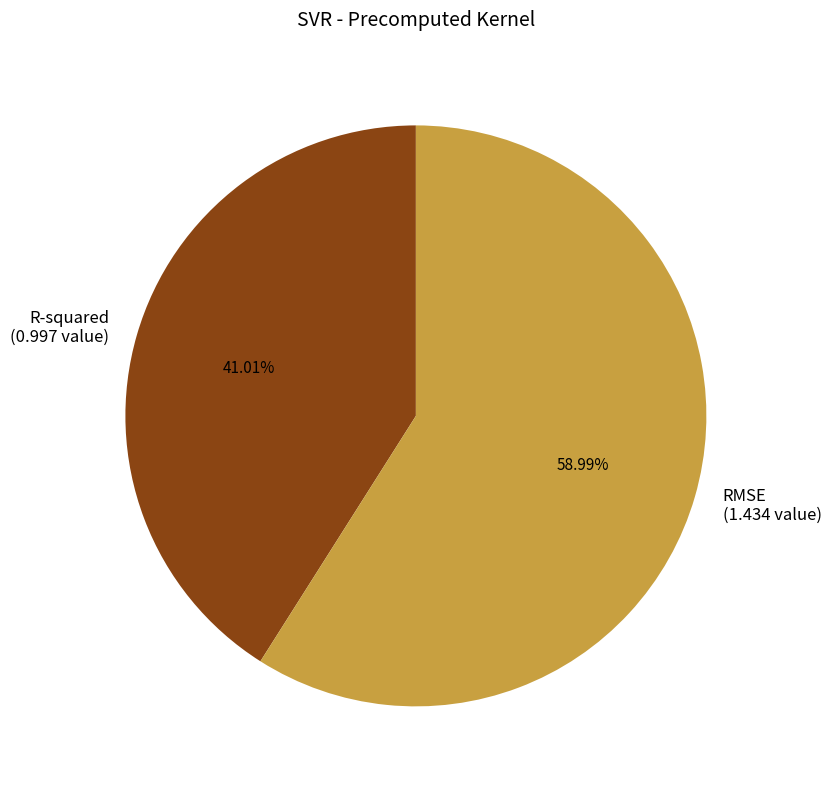

The RMSE slice represents 44% of the pie. True or false?

False